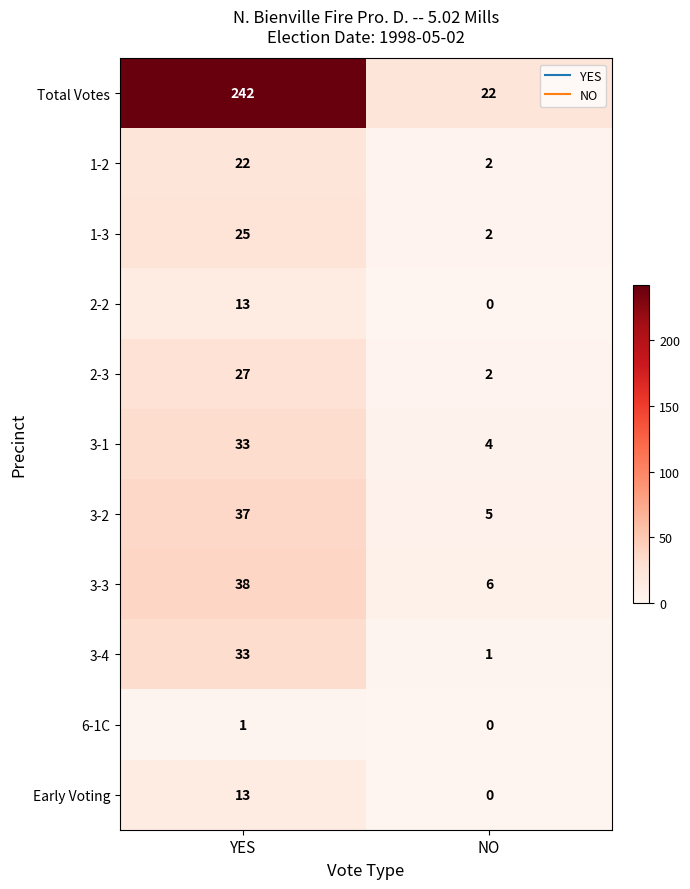

At which category is the sum across all series the highest?

YES